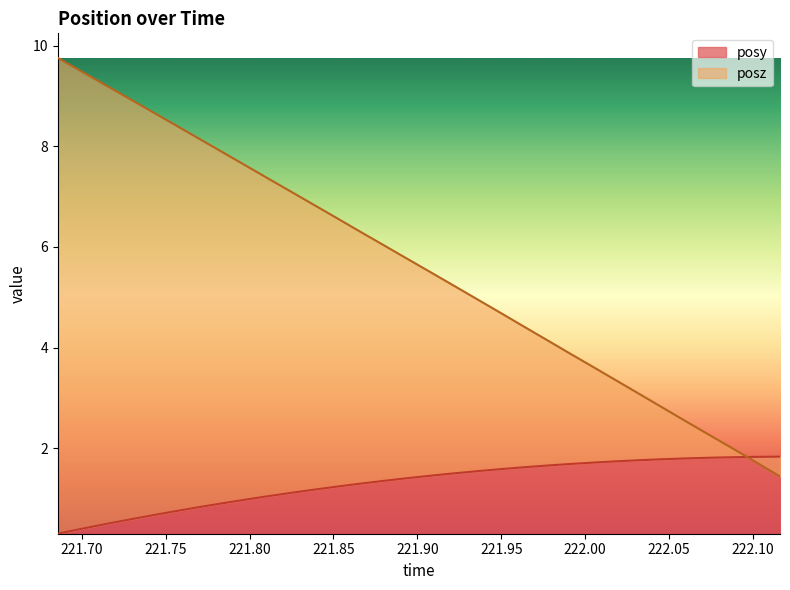

At which category is the sum across all series the highest?

221.6857